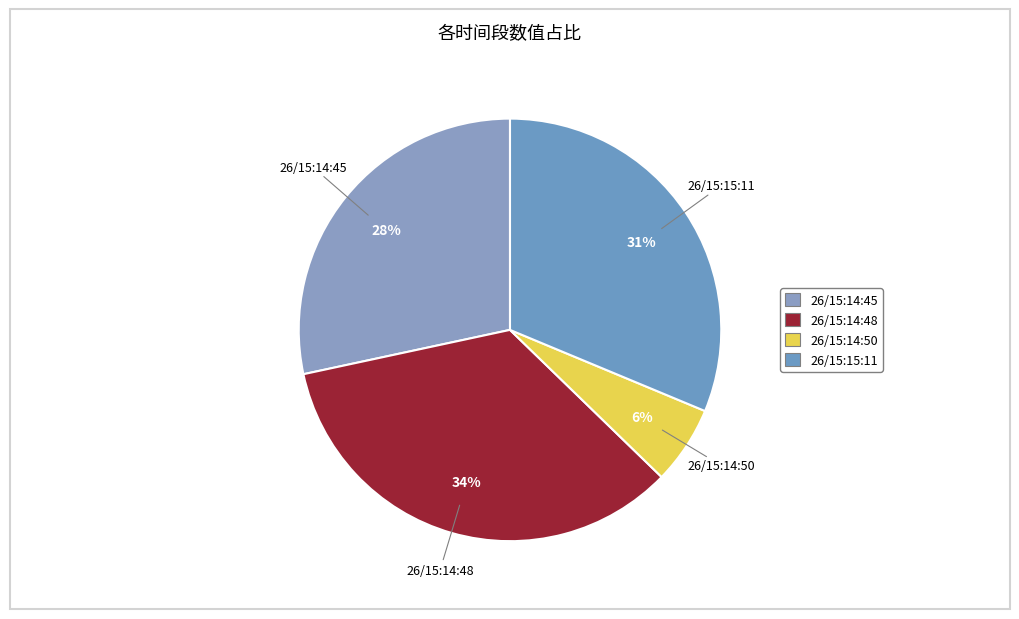

True or false: 26/15:15:11 accounts for 44% of the total.

False